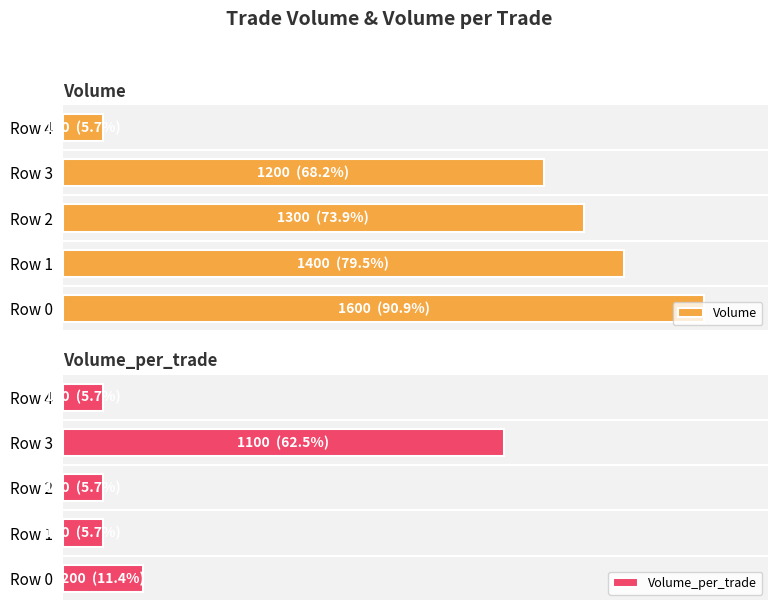

The Volume_per_trade series shows 5.7 at Row 4. True or false?

True